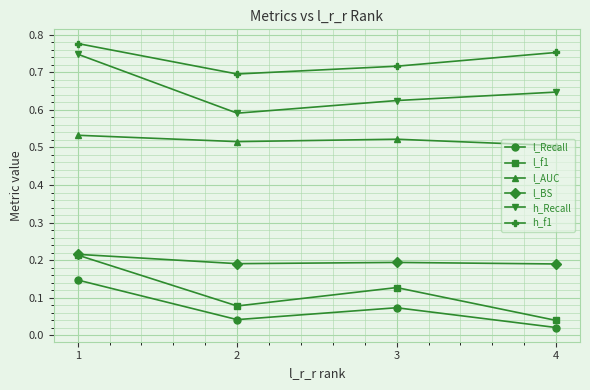

True or false: h_f1 and l_f1 intersect in this chart.

False